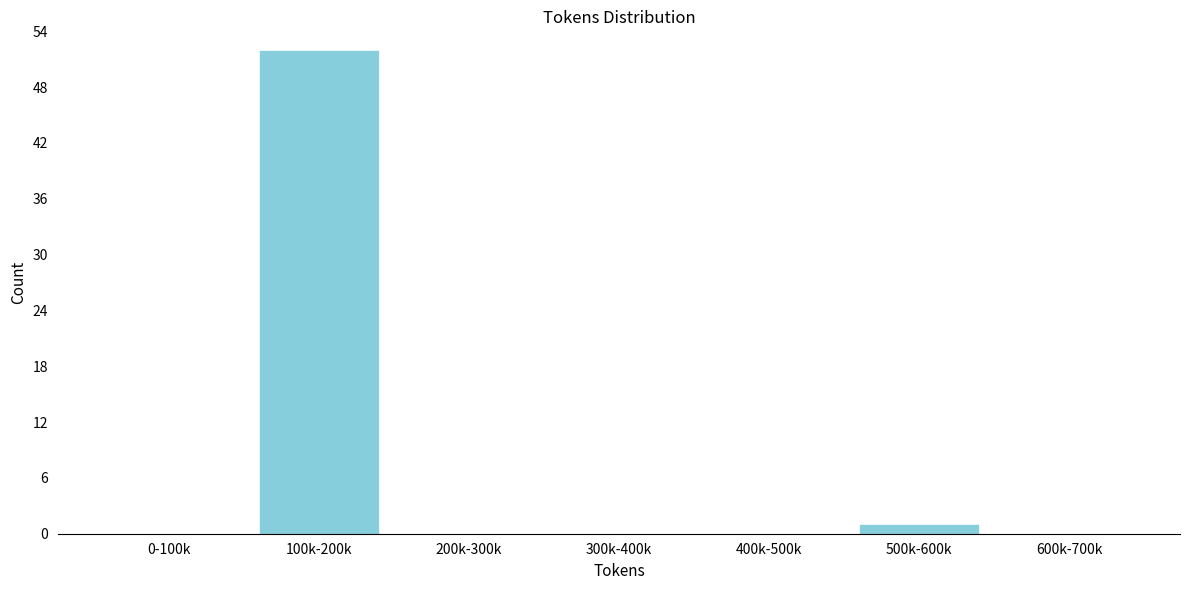

Reading left to right, transcribe all the data shown in this chart.

0-100k=0	100k-200k=52	200k-300k=0	300k-400k=0	400k-500k=0	500k-600k=1	600k-700k=0